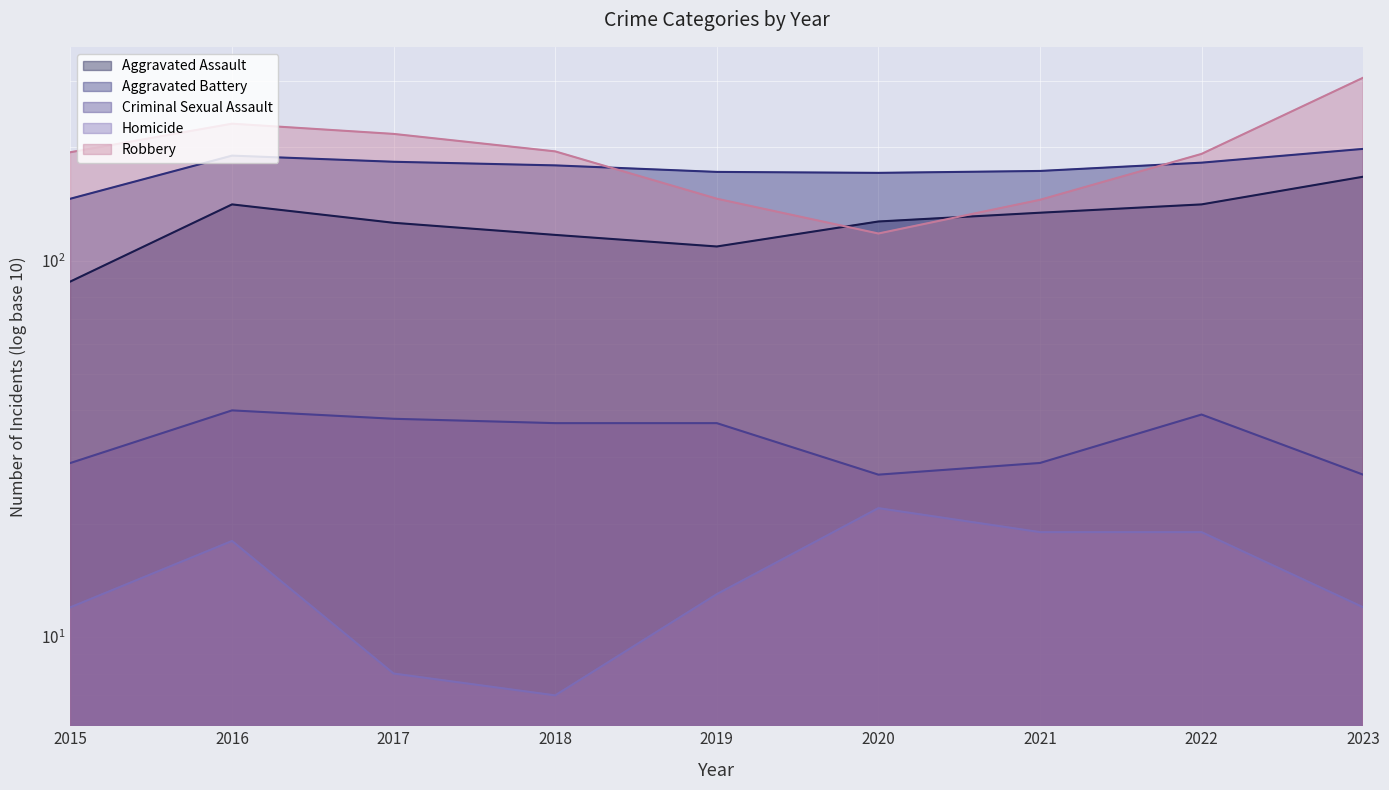

Is it true that Robbery equals 238 at 2019?

False